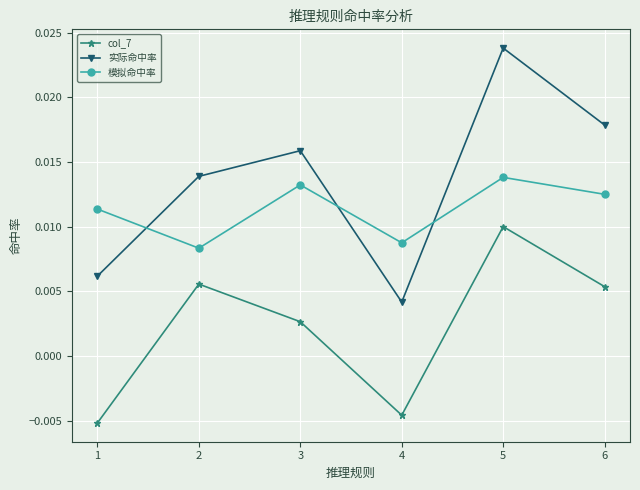

Where is the first local minimum for 模拟命中率?

2